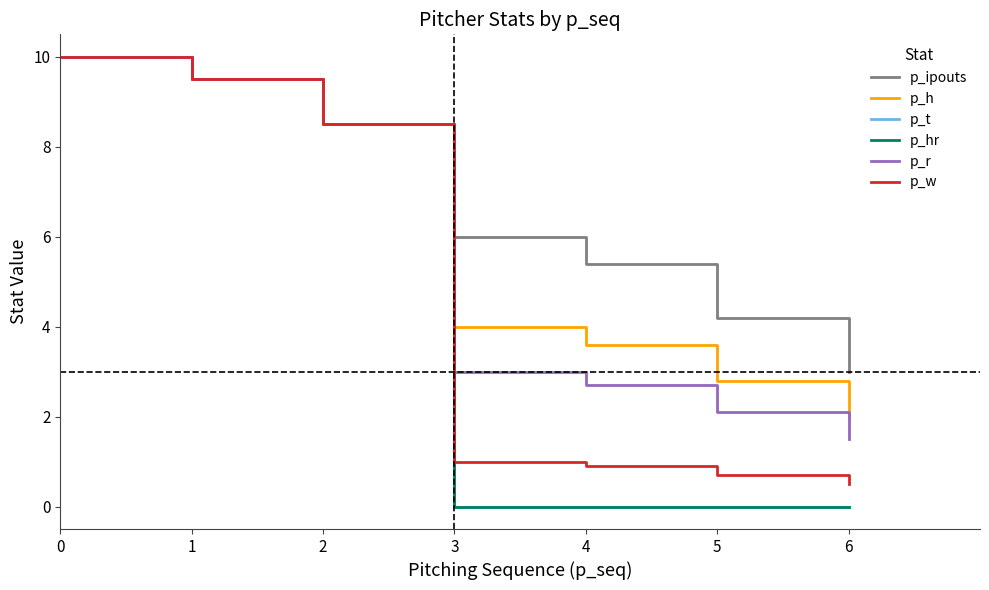

What is the difference between the maximum and minimum values in the p_hr series?

10.0